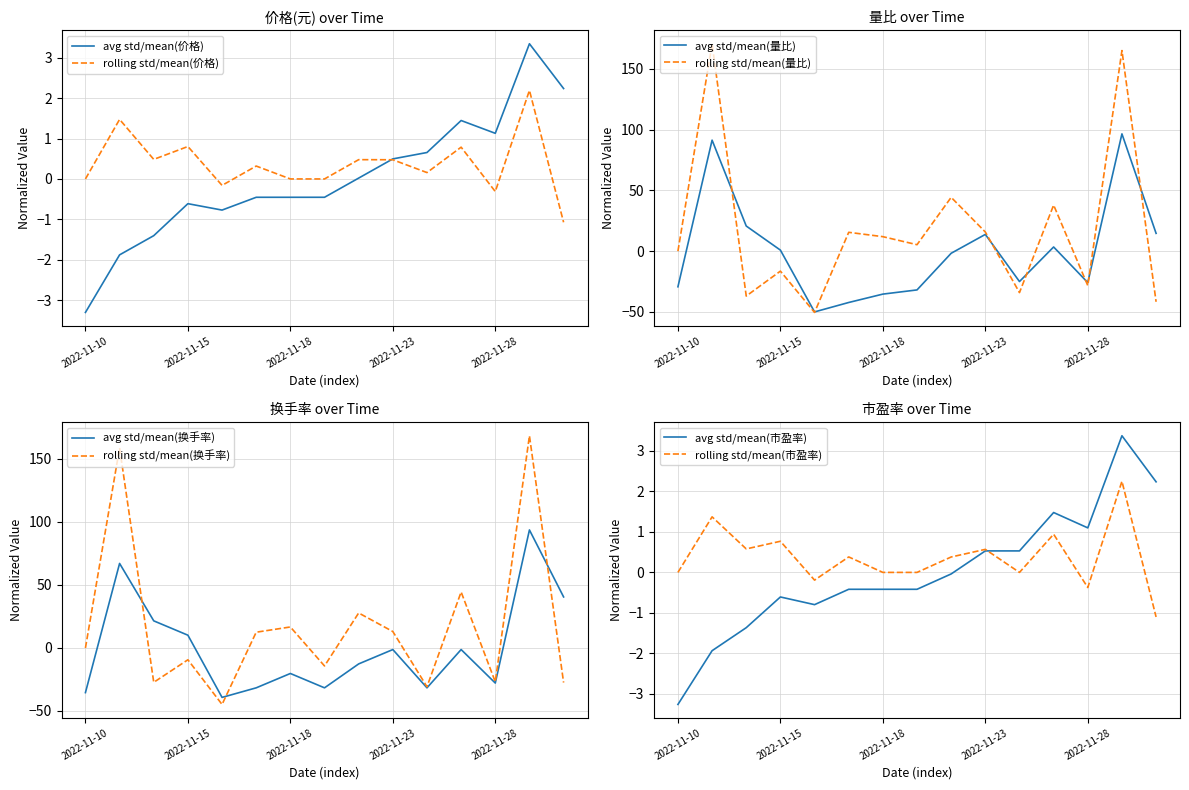

Count the number of categories in the chart.

15